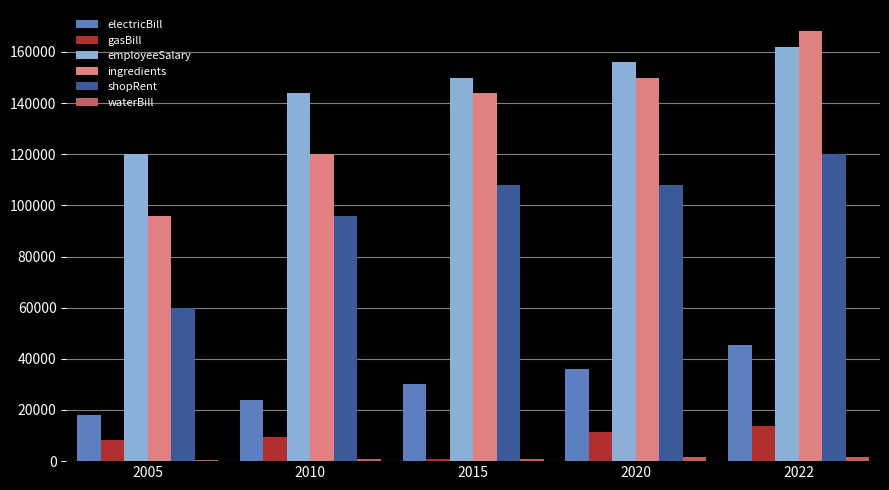

Rank the series by their maximum value, from lowest to highest.

waterBill, gasBill, electricBill, shopRent, employeeSalary, ingredients